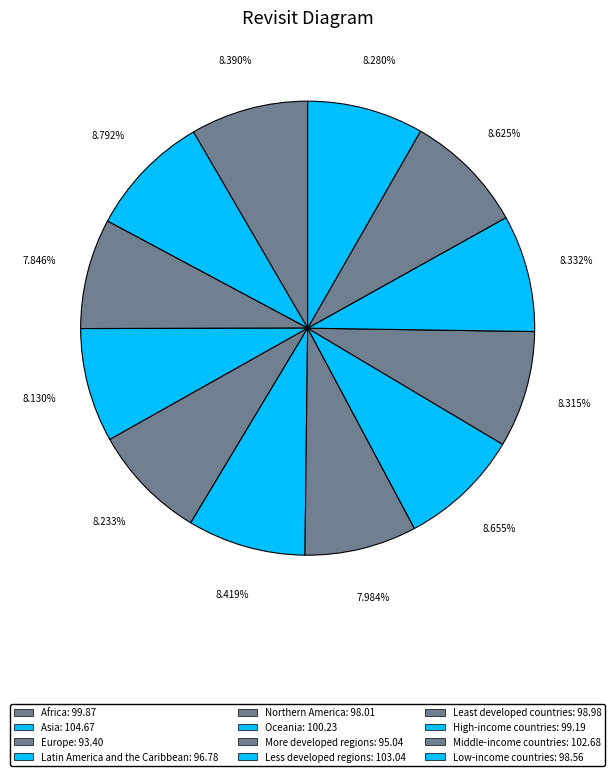

The Latin America and the Caribbean slice represents 8% of the pie. True or false?

True